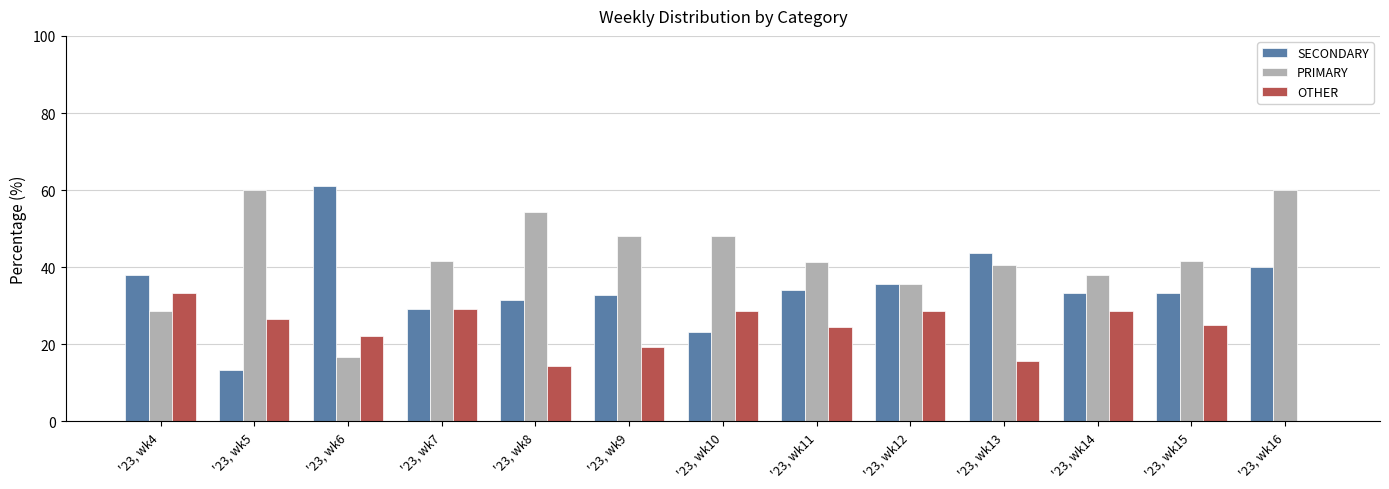

Which series changed the most between '23, wk9 and '23, wk16?

OTHER